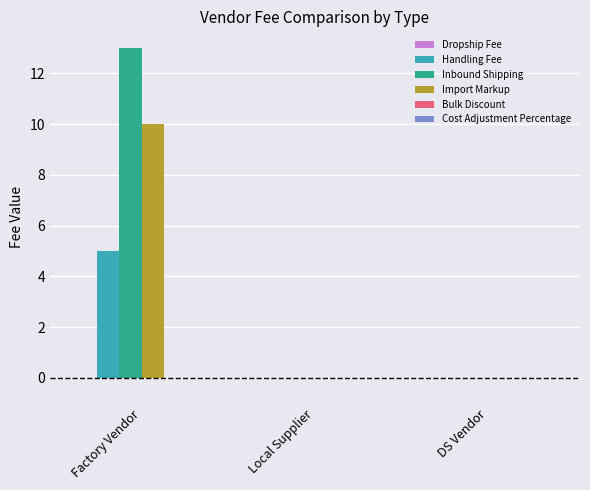

Which series changed the most between Factory Vendor and Local Supplier?

Inbound Shipping